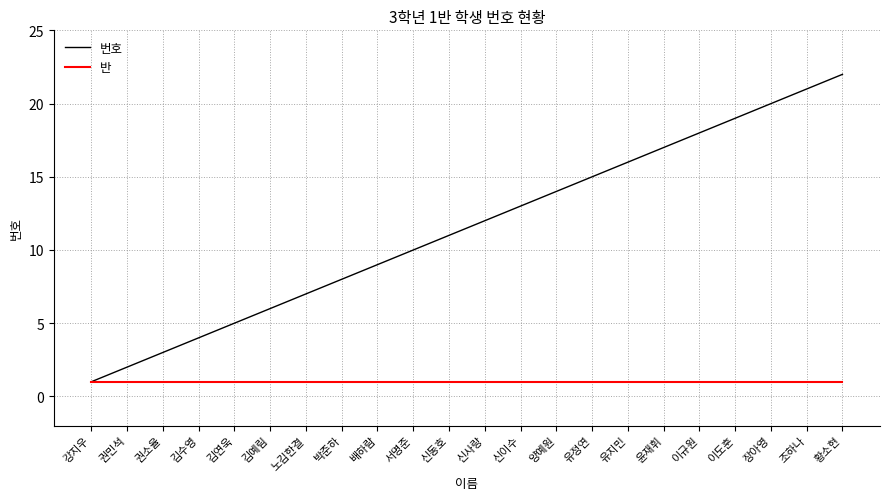

Reading left to right, extract all data points from this chart.

번호: 1	2	3	4	5	6	7	8	9	10	11	12	13	14	15	16	17	18	19	20	21	22
반: 1	1	1	1	1	1	1	1	1	1	1	1	1	1	1	1	1	1	1	1	1	1